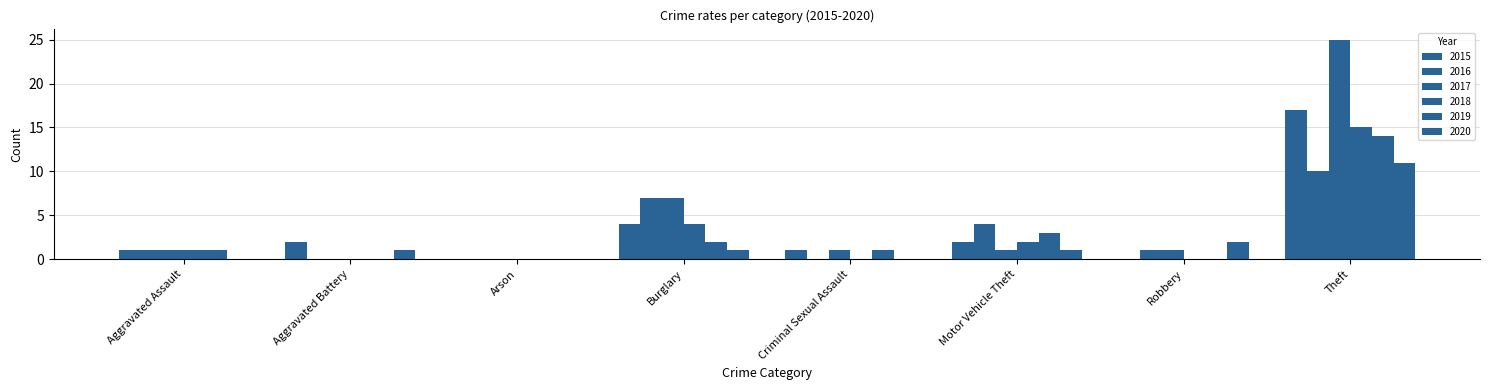

How many distinct data groups are displayed?

6